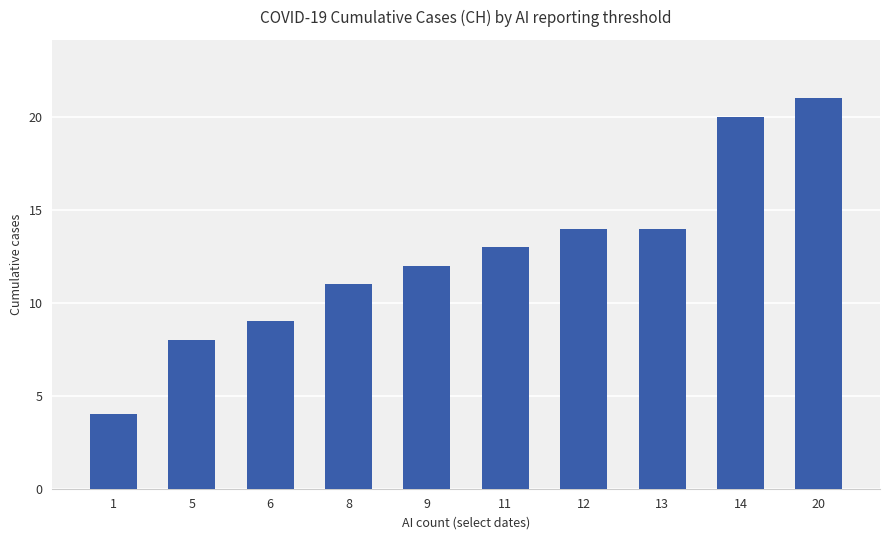

Where is the data nearest to the value 12?

9